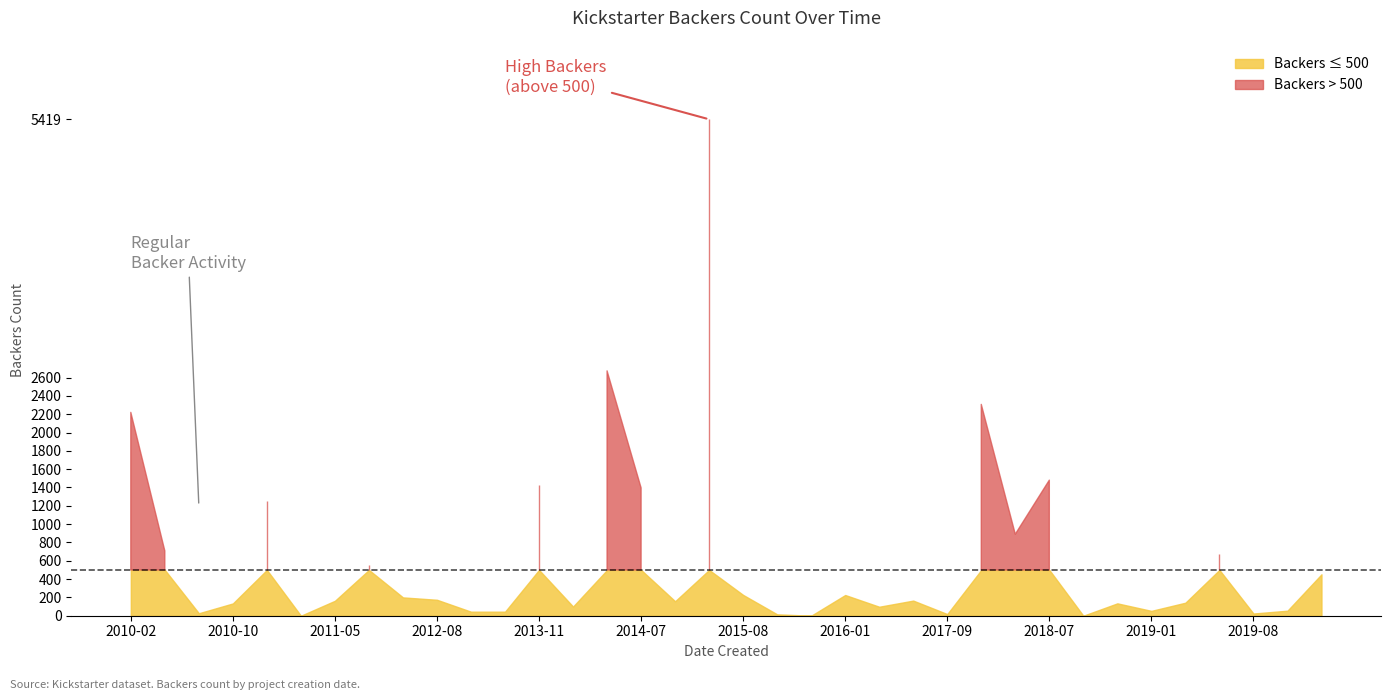

Does the chart have visible grid lines?

No